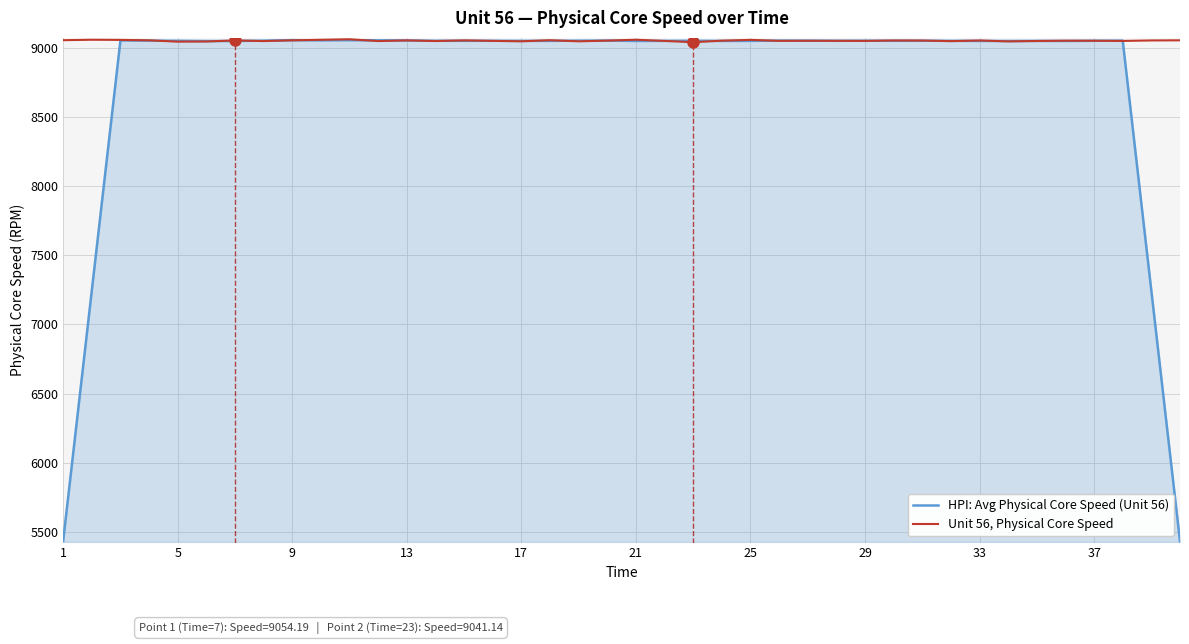

List the series in order of their overall mean, highest first.

Unit 56, Physical Core Speed, HPI: Avg Physical Core Speed (Unit 56)